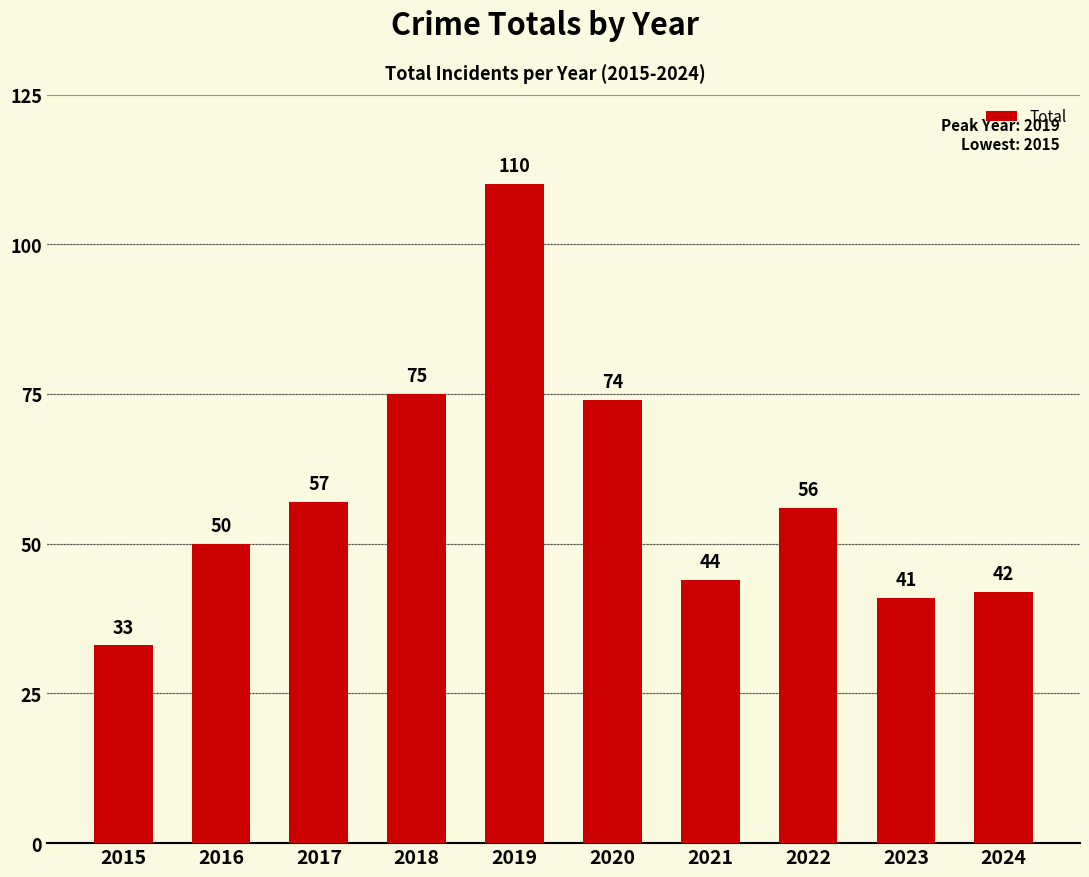

What is the minimum value shown in the chart?

33